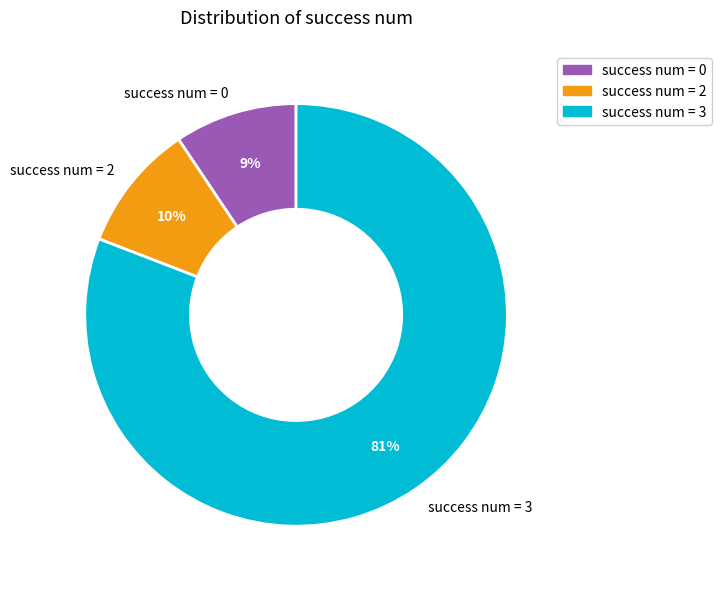

Which slice is the largest?

success num = 3